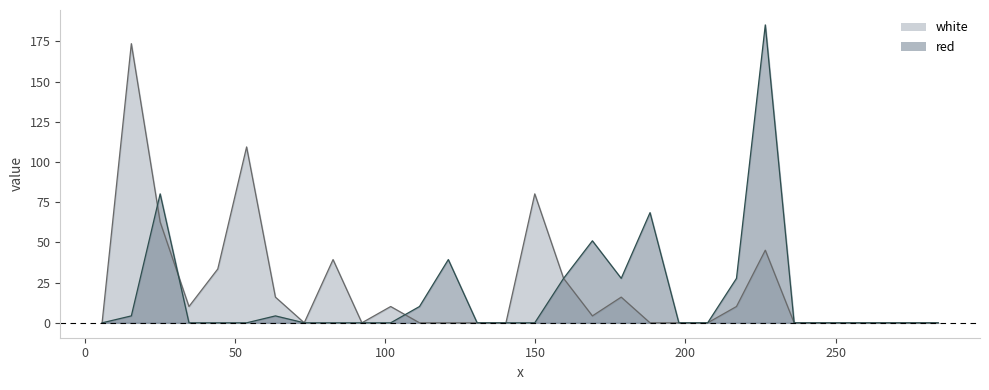

What is the sum of the red values at 188.2 and 274.6?

68.5